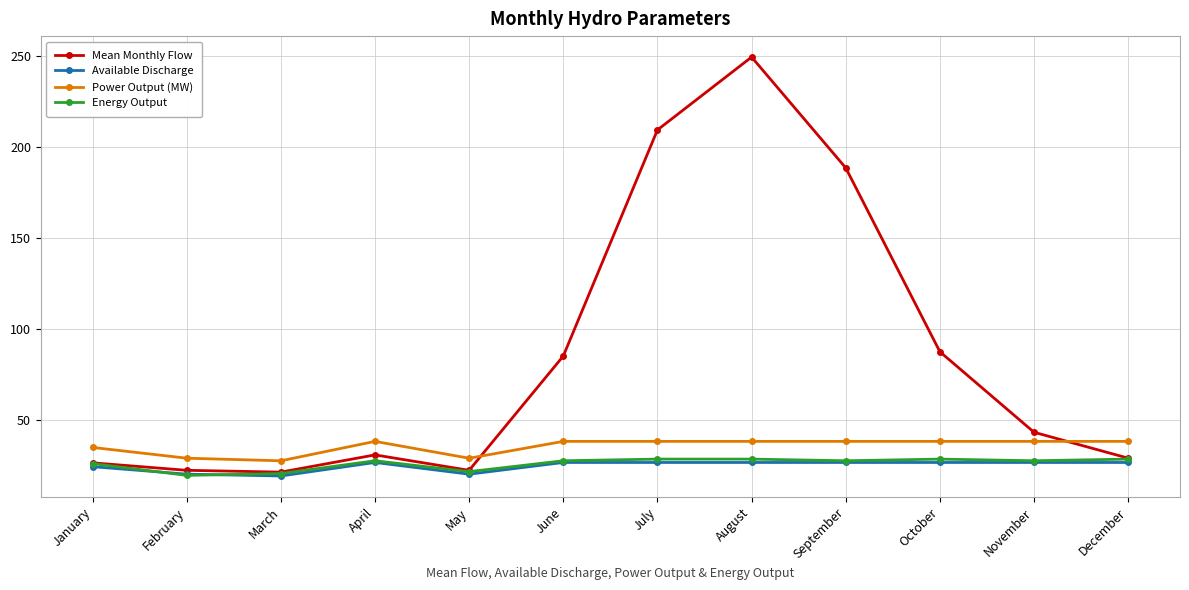

What is the total value across all series at April?

122.5